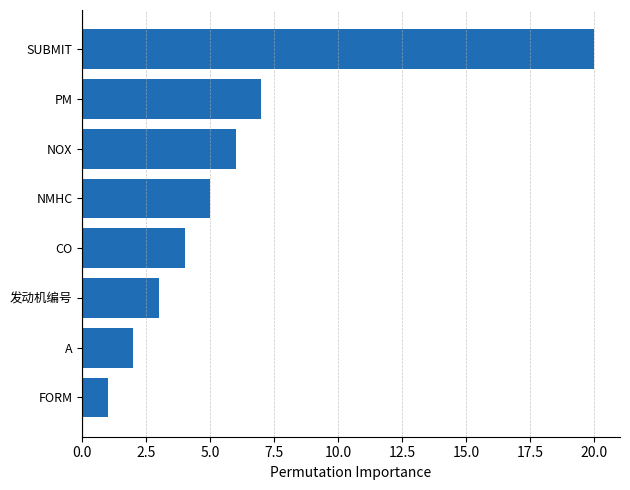

What is the difference between the second highest and minimum values?

6